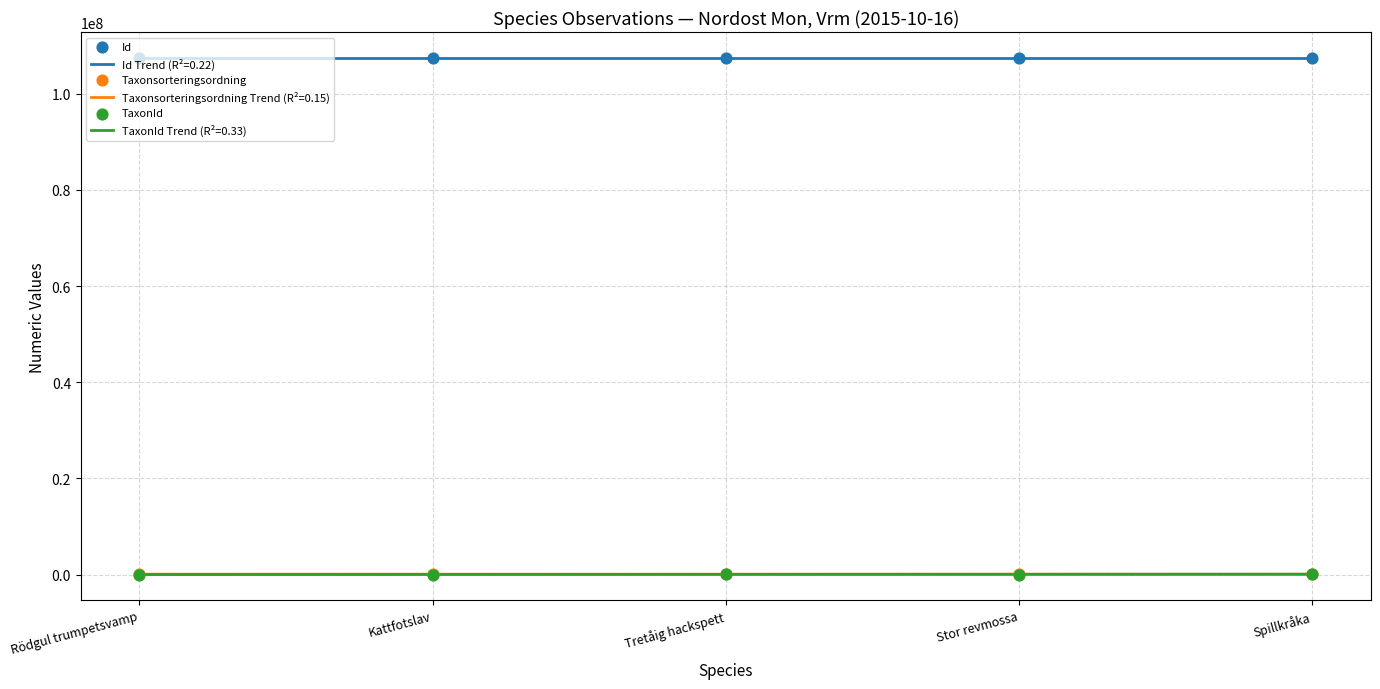

What are all the series names shown in the legend?

Id, Taxonsorteringsordning, TaxonId